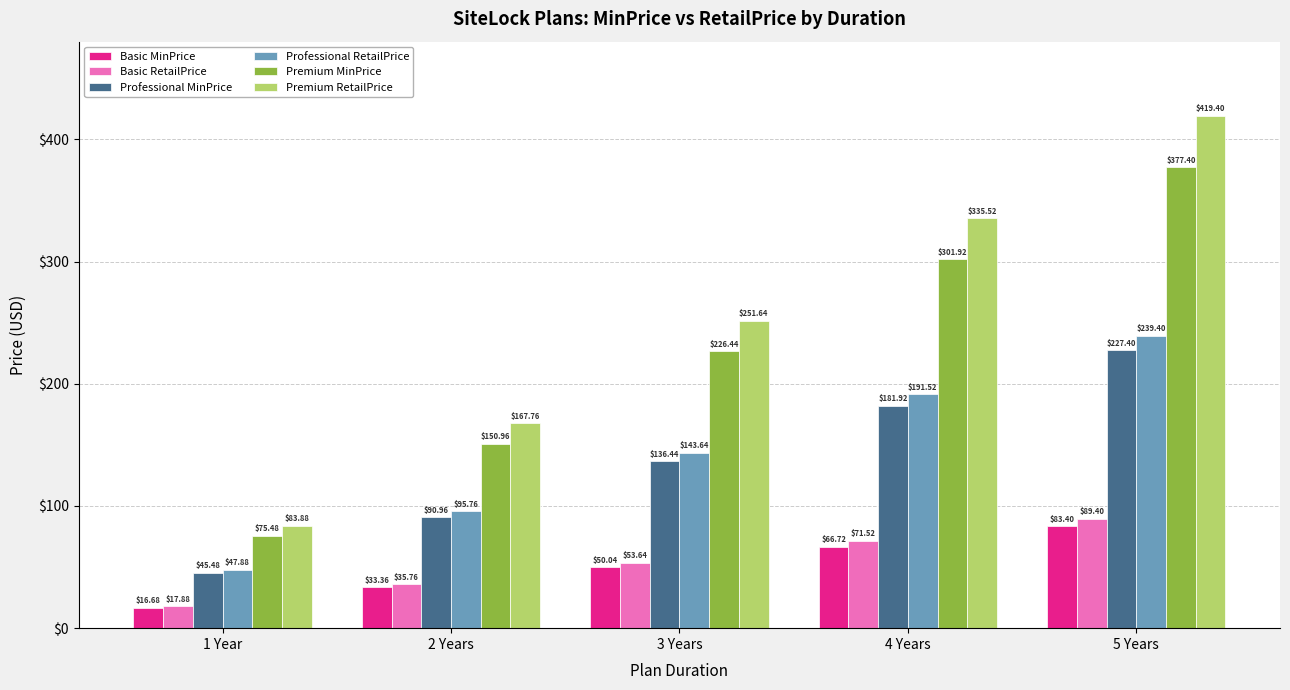

Reading right to left, list all the values displayed in this chart.

Basic MinPrice: 5 Years=83.4	4 Years=66.7	3 Years=50.0	2 Years=33.4	1 Year=16.7
Basic RetailPrice: 5 Years=89.4	4 Years=71.5	3 Years=53.6	2 Years=35.8	1 Year=17.9
Professional MinPrice: 5 Years=227.4	4 Years=181.9	3 Years=136.4	2 Years=91.0	1 Year=45.5
Professional RetailPrice: 5 Years=239.4	4 Years=191.5	3 Years=143.6	2 Years=95.8	1 Year=47.9
Premium MinPrice: 5 Years=377.4	4 Years=301.9	3 Years=226.4	2 Years=151.0	1 Year=75.5
Premium RetailPrice: 5 Years=419.4	4 Years=335.5	3 Years=251.6	2 Years=167.8	1 Year=83.9